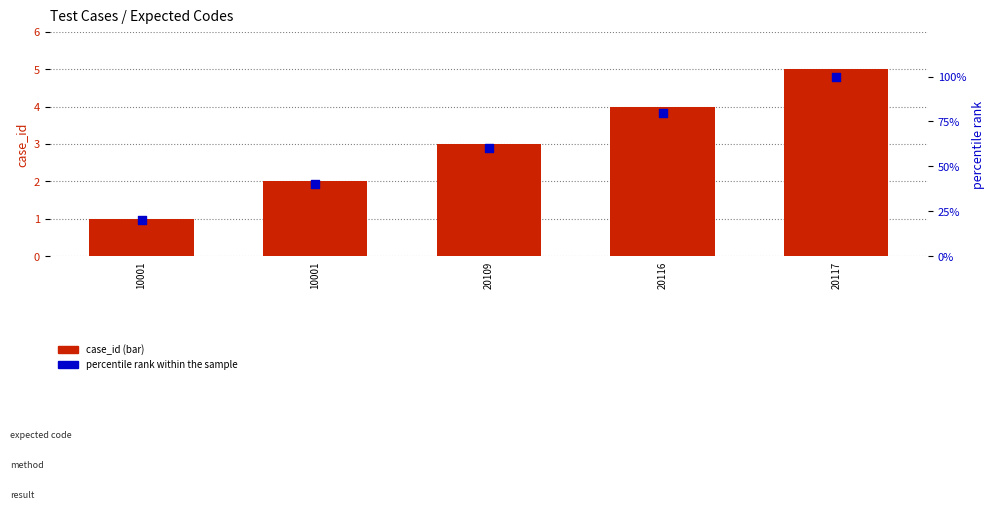

What are all the series names shown in the legend?

case_id, percentile rank within the sample